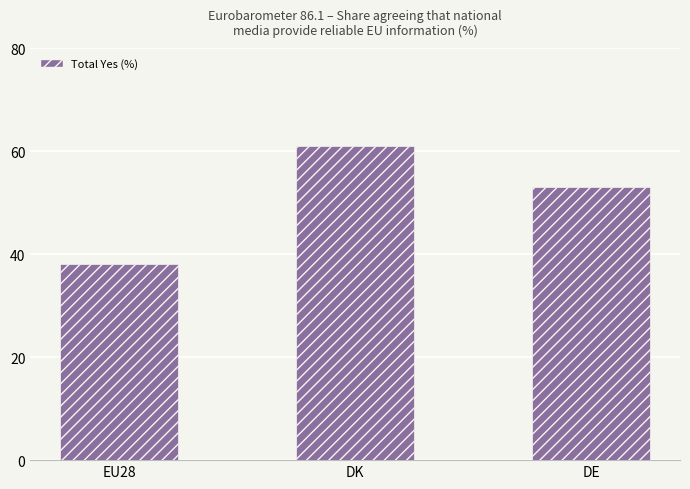

The chart shows a value of 38 at EU28. True or false?

True